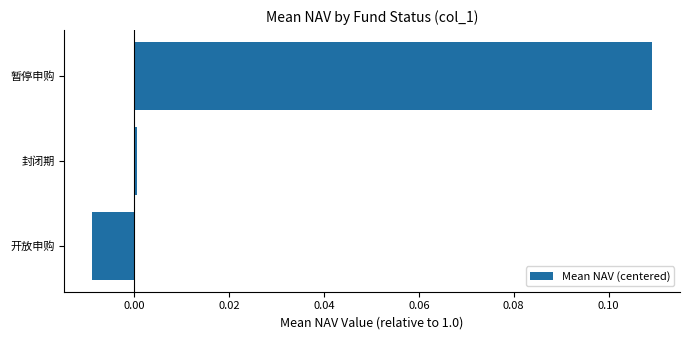

Which has a higher value, 开放申购 or 暂停申购?

暂停申购